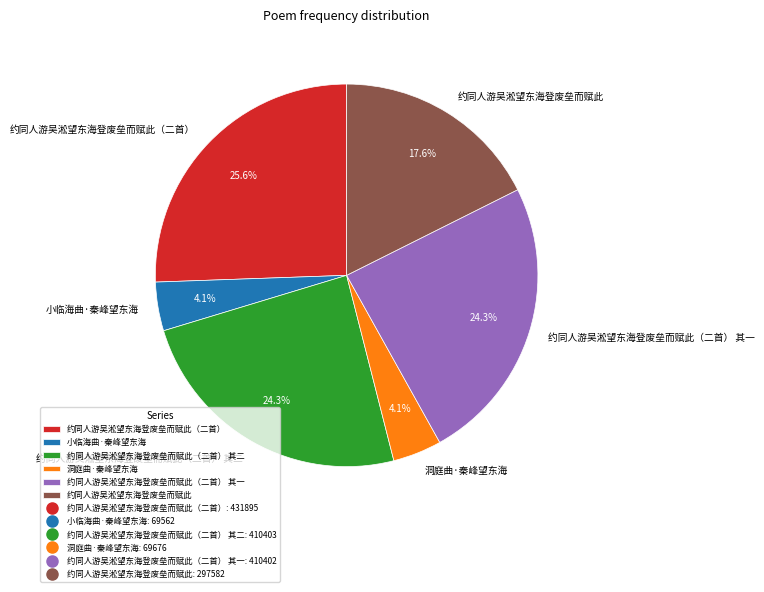

To the nearest percent, what portion does 小临海曲·秦峰望东海 represent?

4%